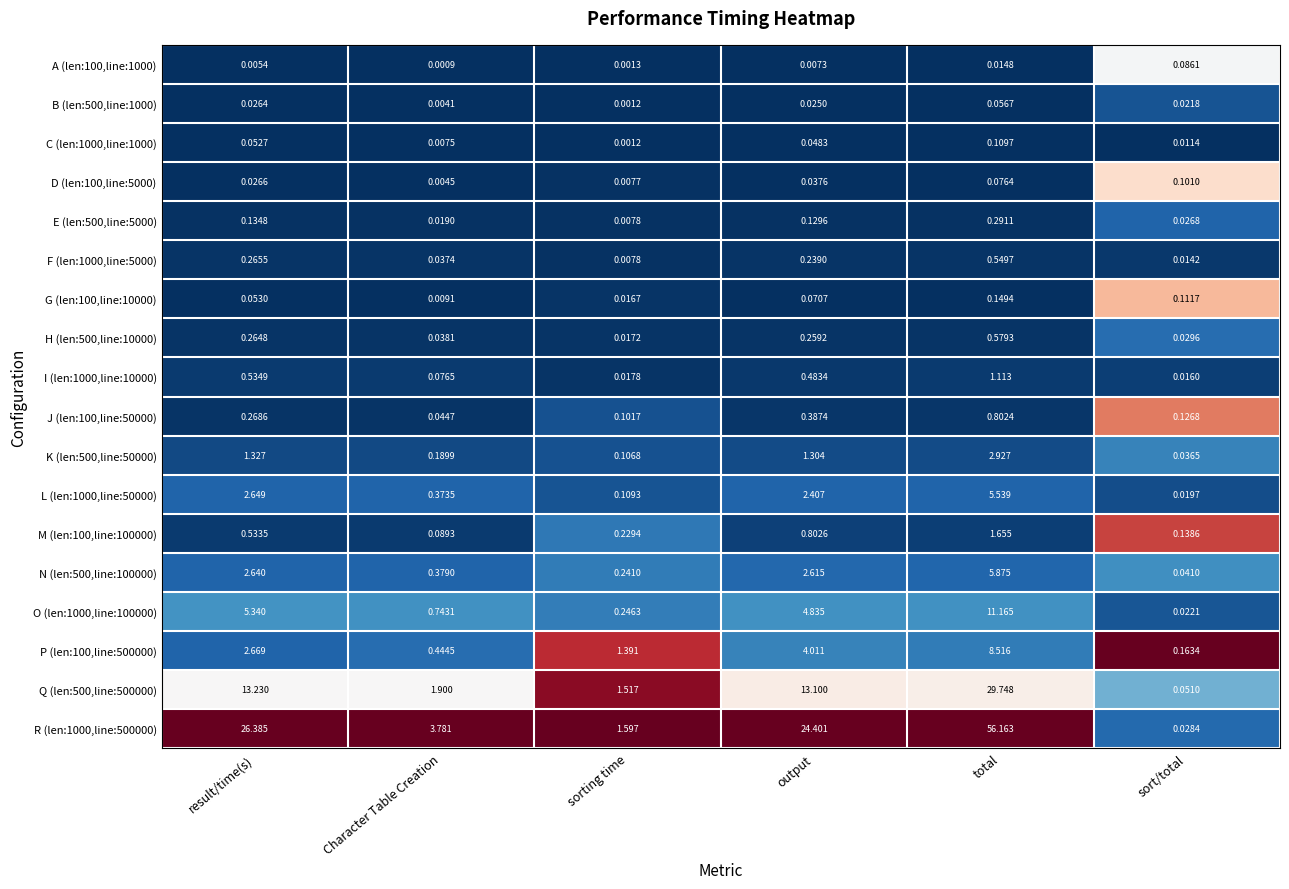

At which category is the sum across all series the highest?

total